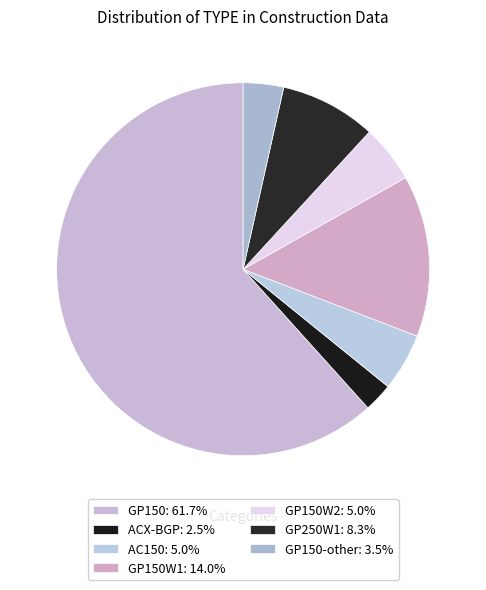

Which slice is the smallest?

ACX-BGP